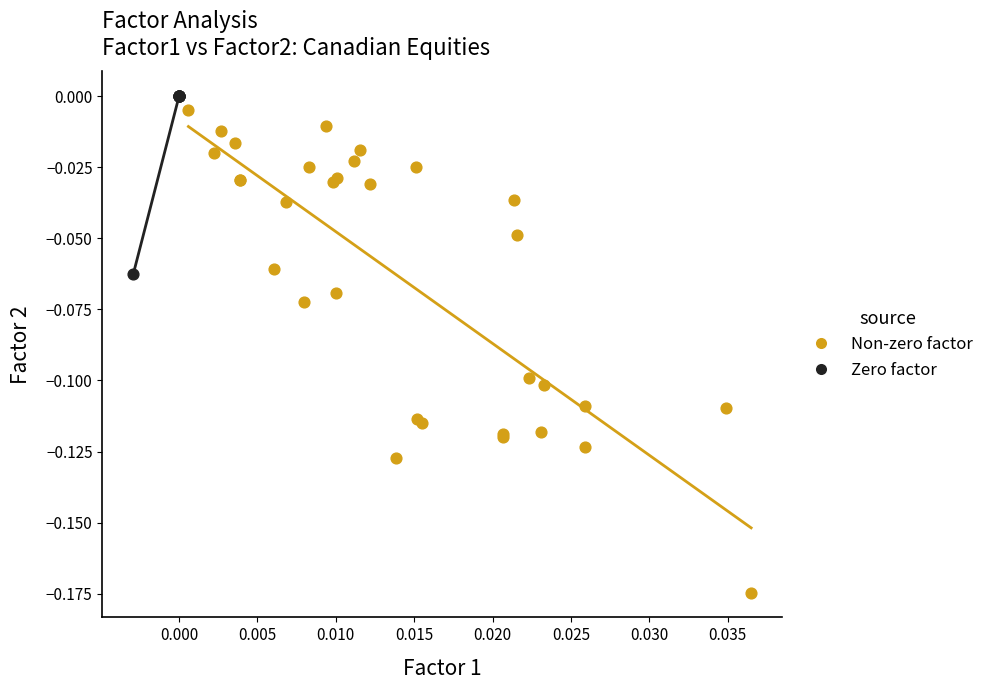

What are all the series names shown in the legend?

Non-zero factor, Zero factor